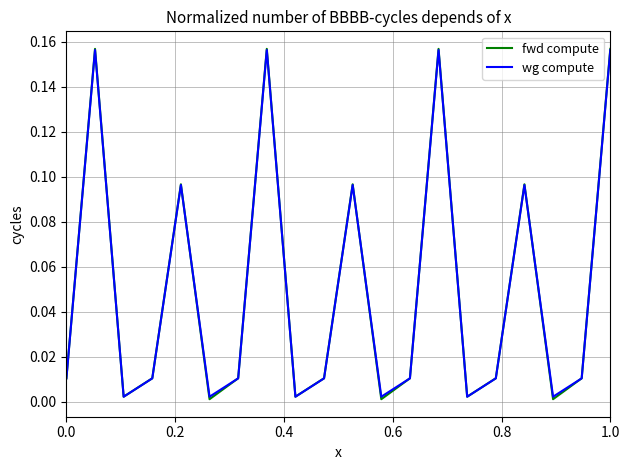

Which series has the largest range (max minus min)?

fwd compute